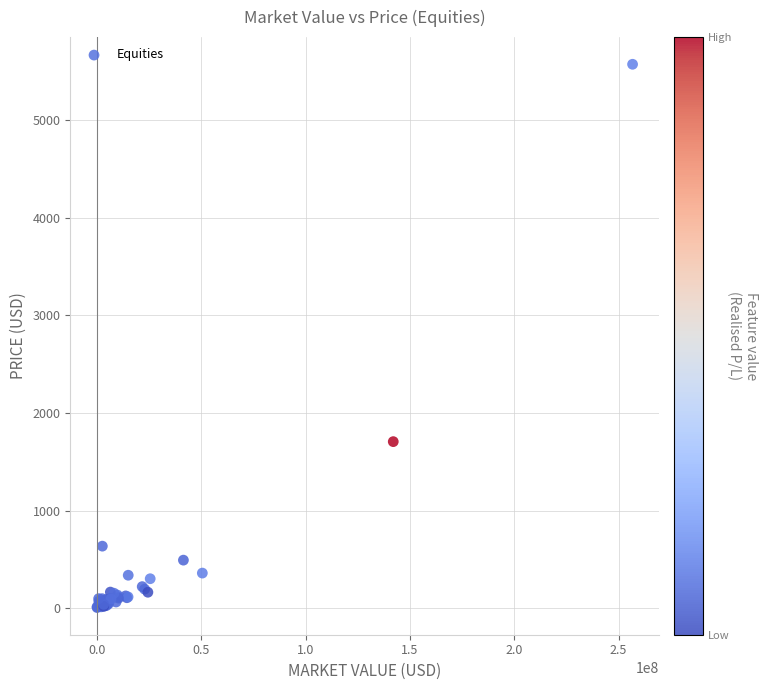

What Y value in the scatter plot is closest to 2790?

1708.3